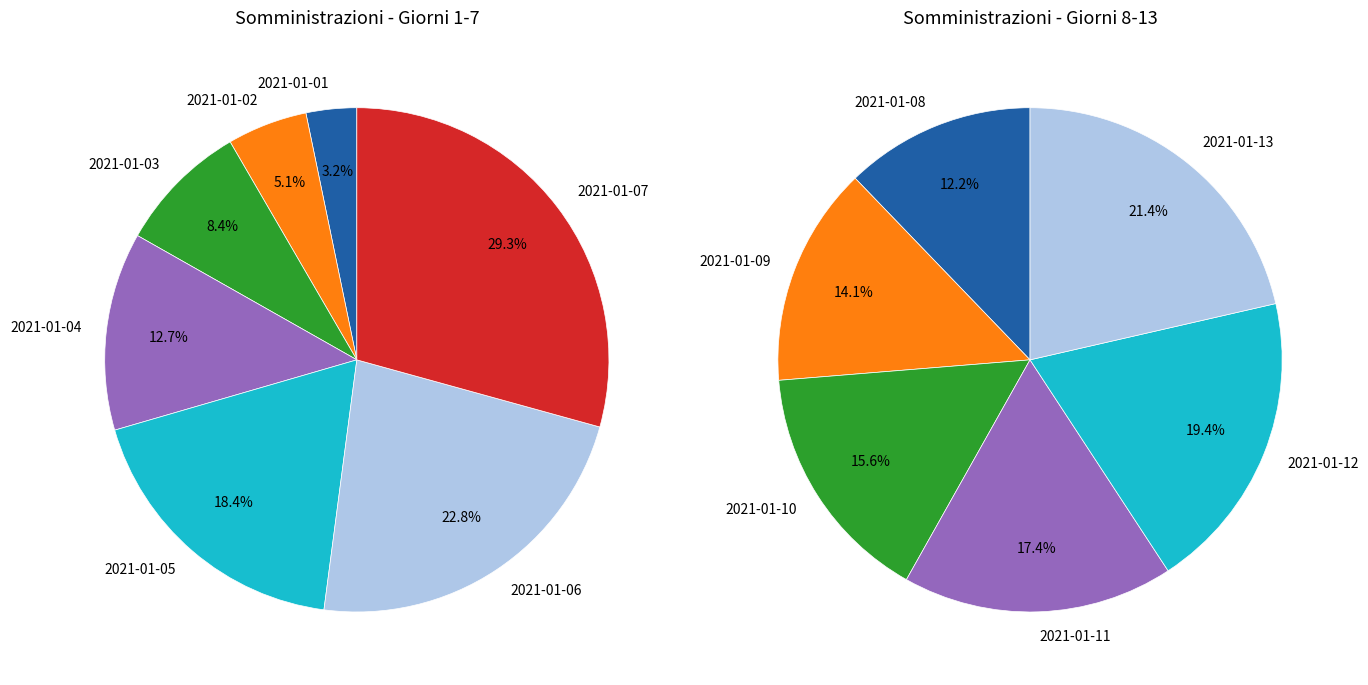

Is it true that 2021-01-08 is 16% of the pie?

False